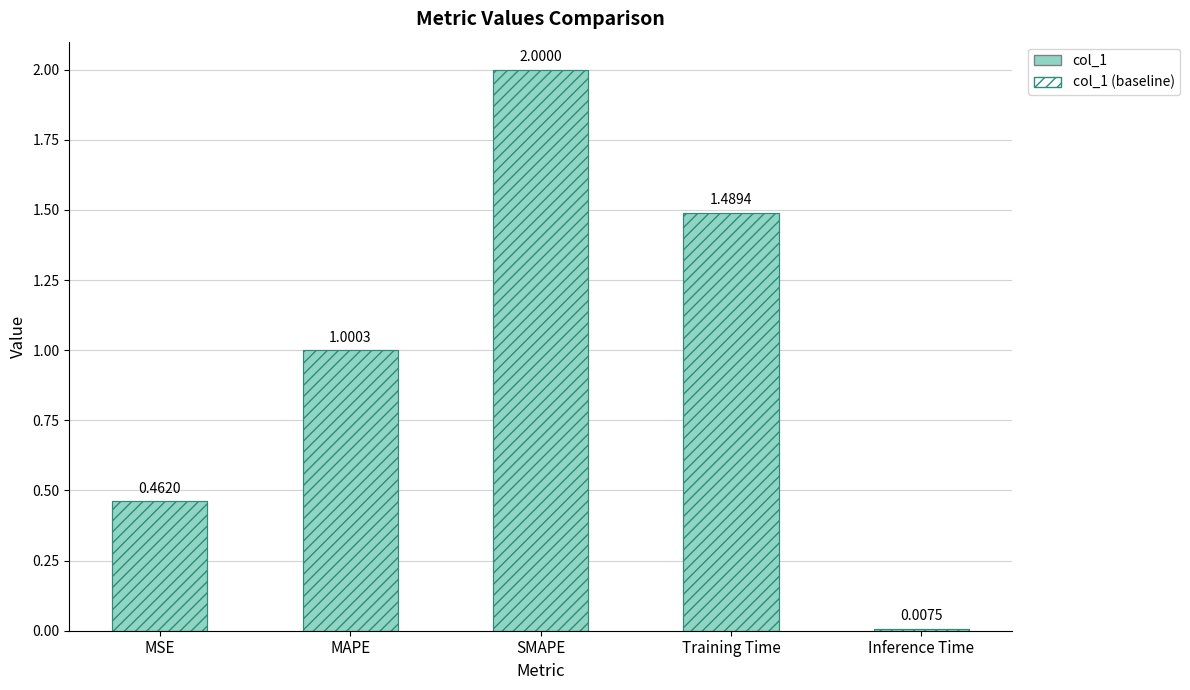

Which series has the largest range (max minus min)?

col_1